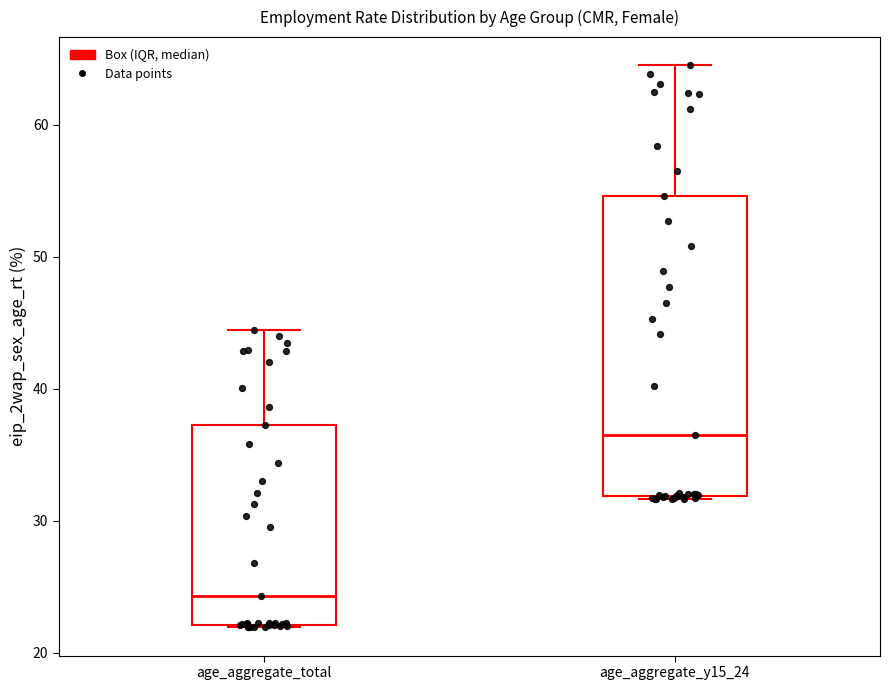

Where does the median line of the box for age_aggregate_total sit on the y-axis? The values are not printed on the chart, so give them approximately, as read against the axis.

24